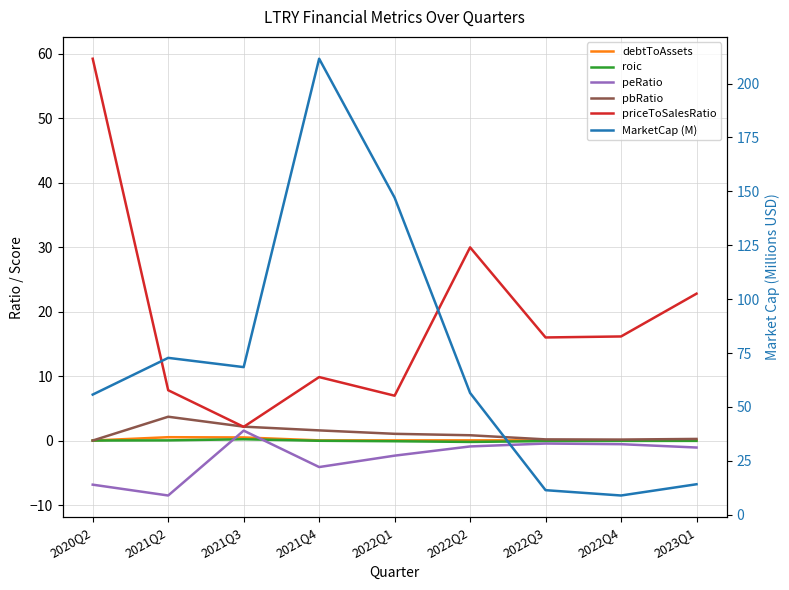

The value of debtToAssets at 2021Q4 is 0.0. True or false?

False